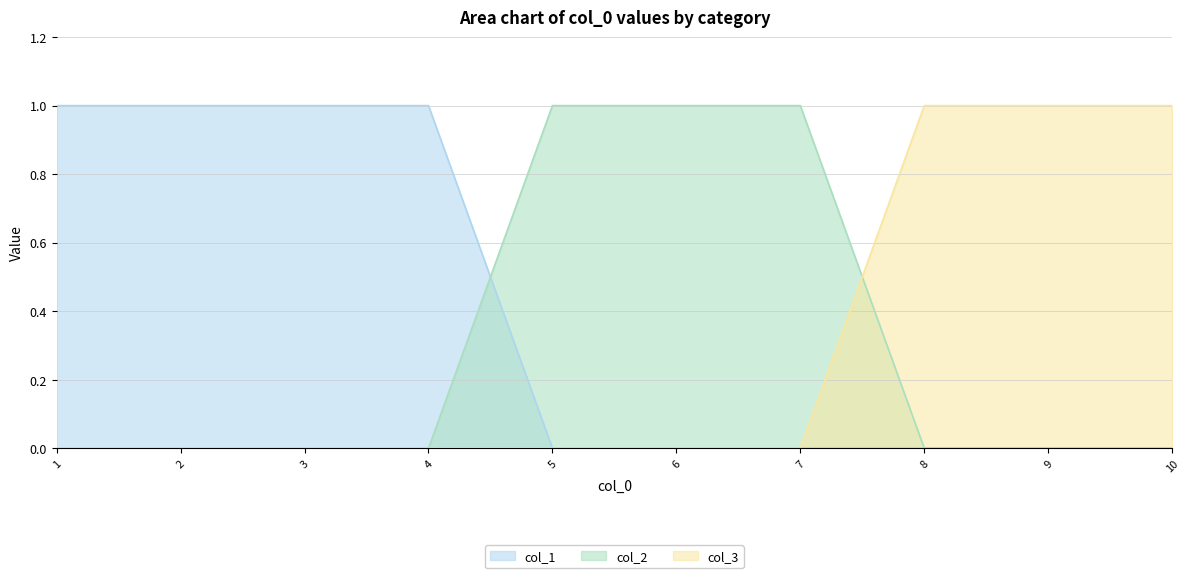

What is the difference between the maximum and second lowest values in the col_2 series?

1